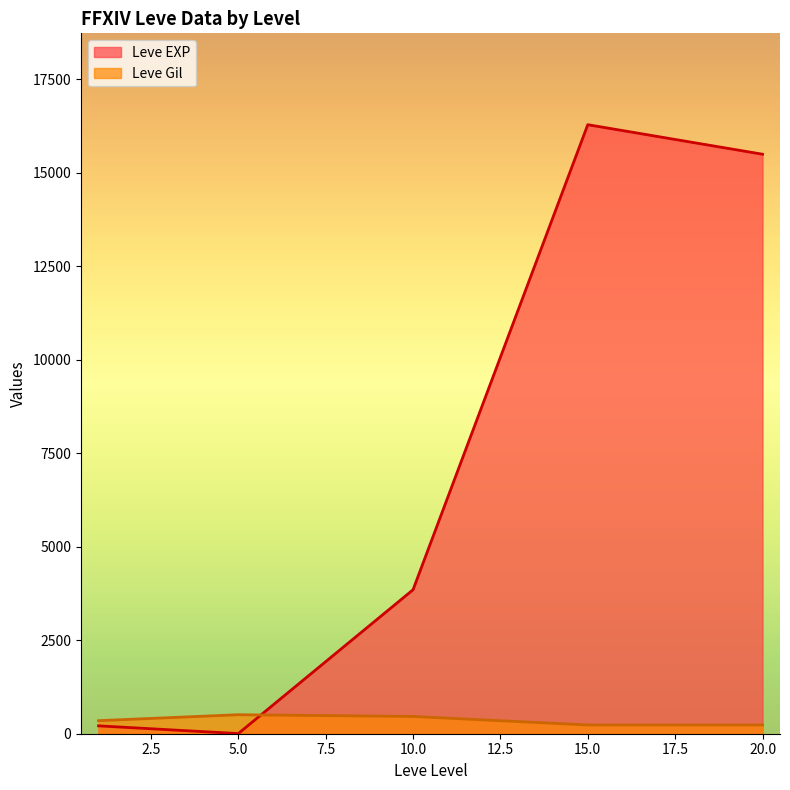

Which series has the largest range (max minus min)?

Leve EXP